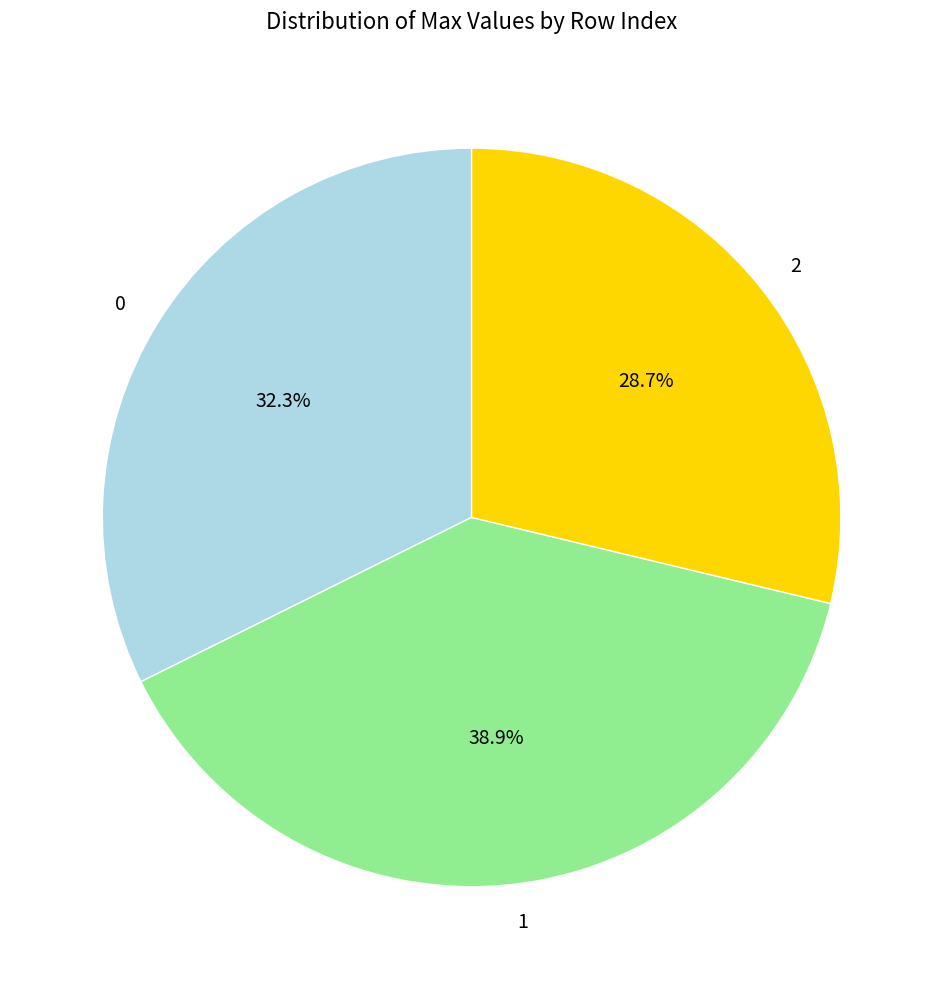

To the nearest percent, what percentage of the pie is 2?

29%